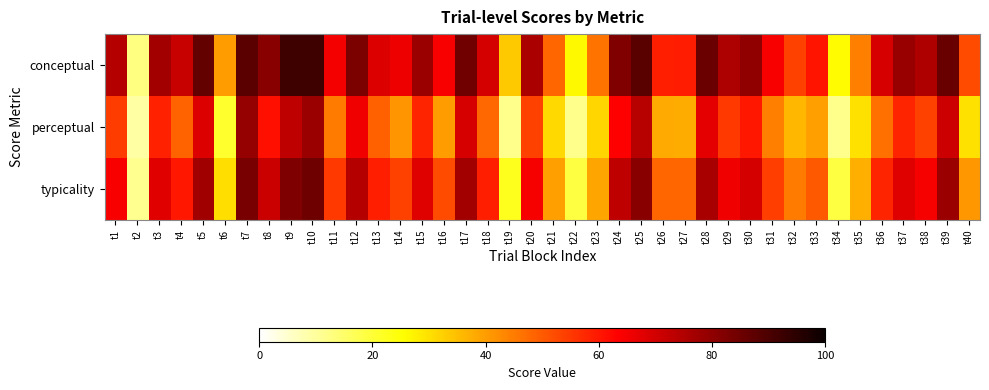

Which label corresponds to the smallest value in the chart?

t2